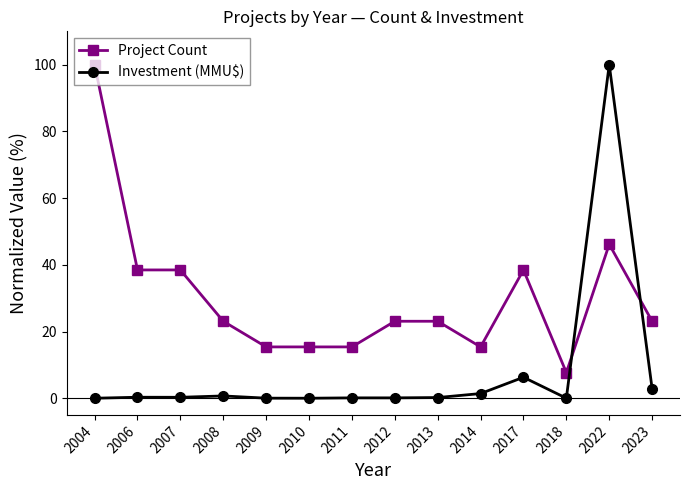

What is the difference between the maximum and second lowest values in the Investment (MMU$) series?

100.0